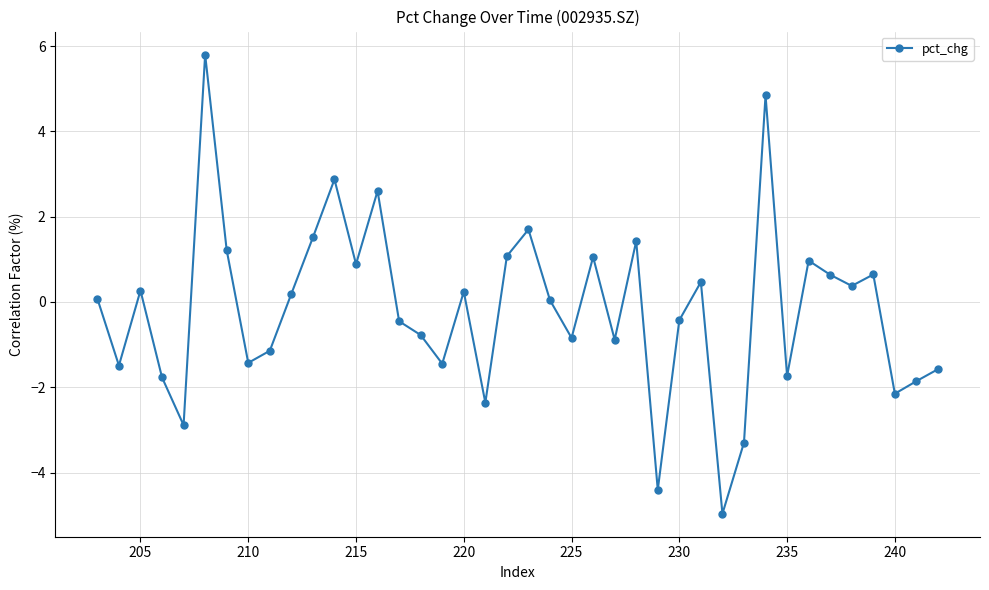

What is the sum of all values?

-7.0